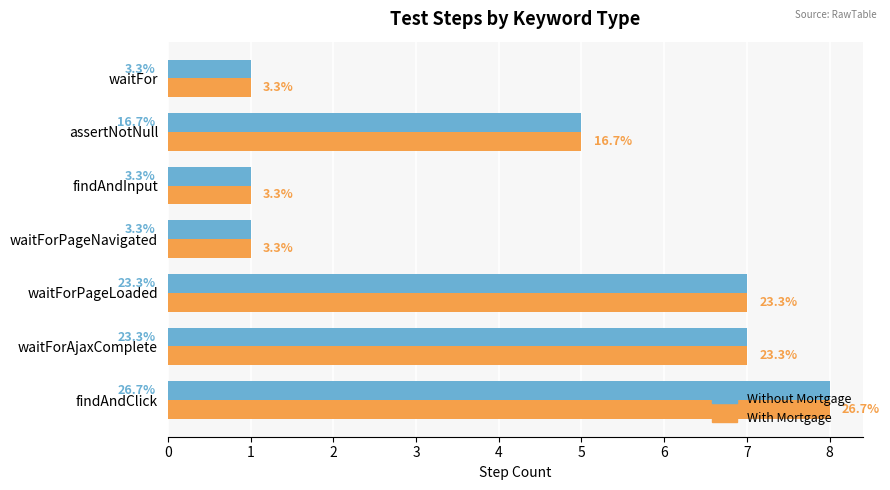

Reading left to right, transcribe all the data shown in this chart.

Without Mortgage: 8	7	7	1	1	5	1
With Mortgage: 8	7	7	1	1	5	1